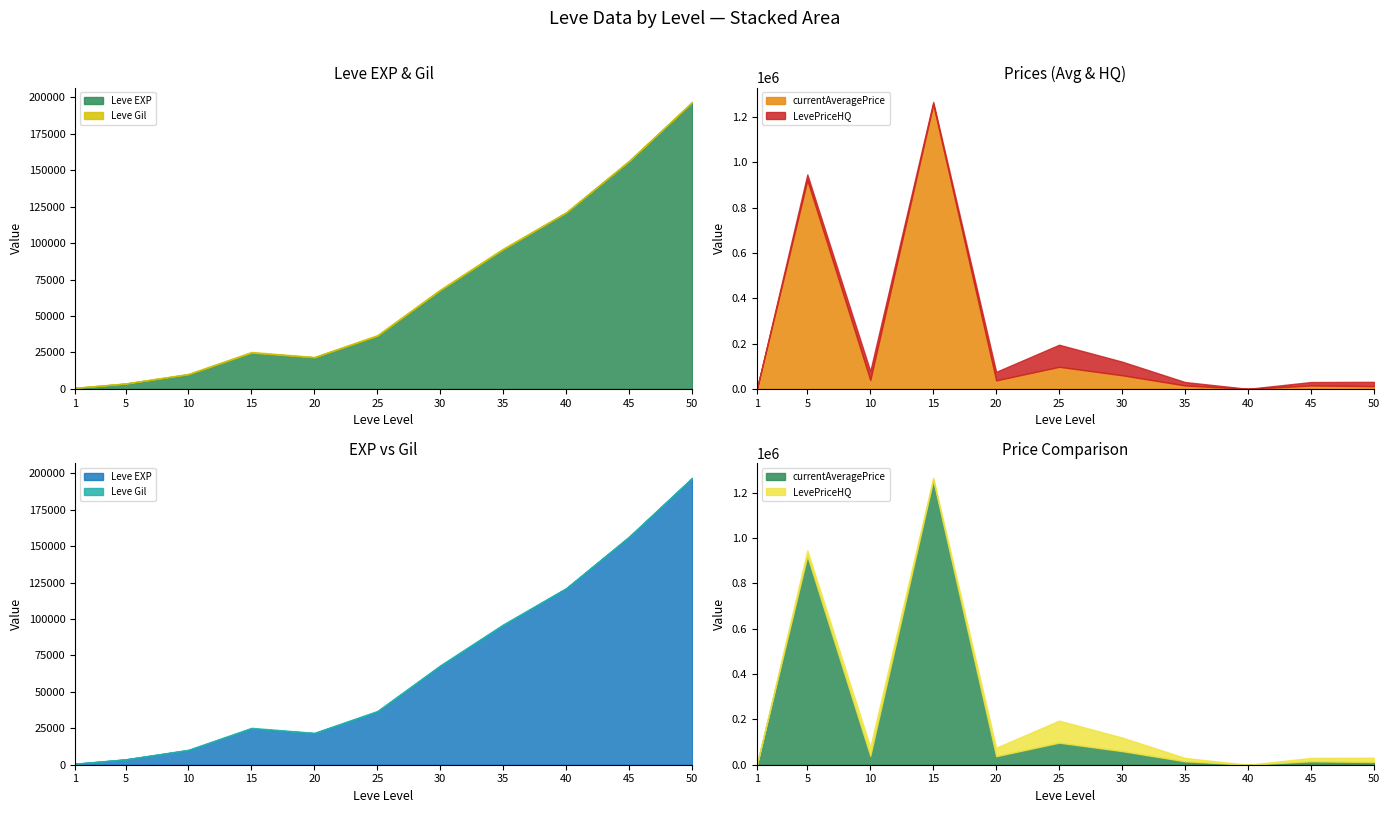

What is the sum of the currentAveragePrice values at 5 and 10?

960256